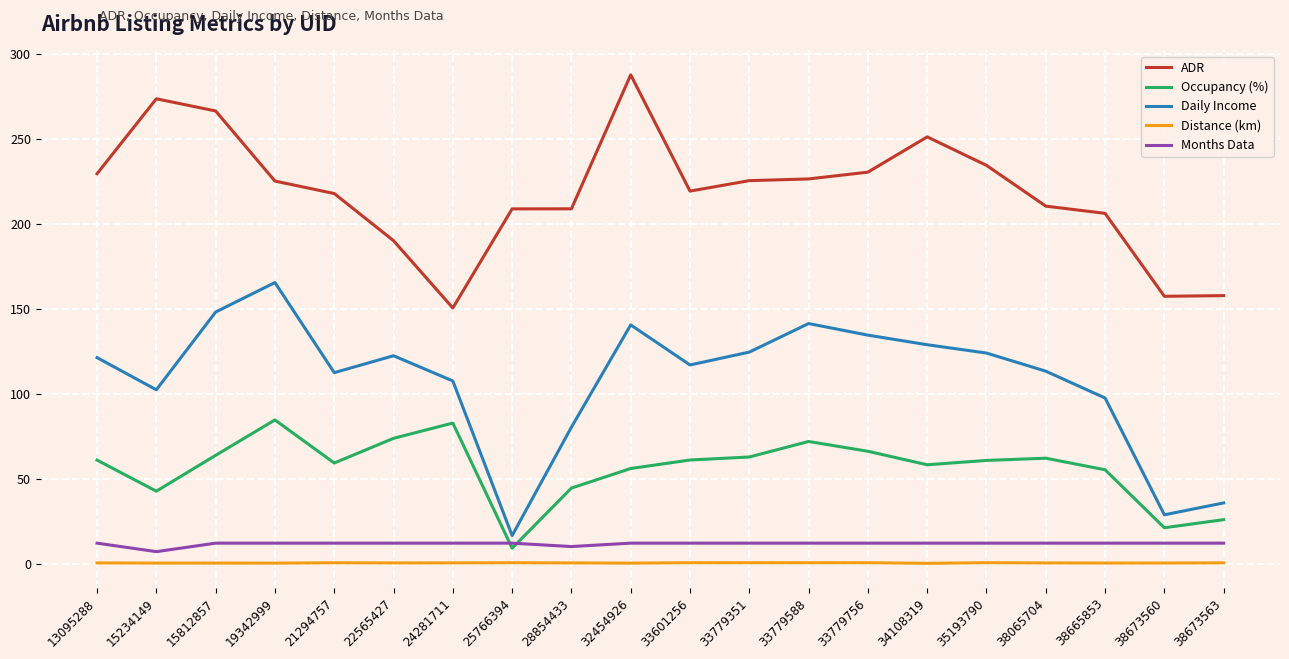

What is the maximum value for Daily Income?

165.4